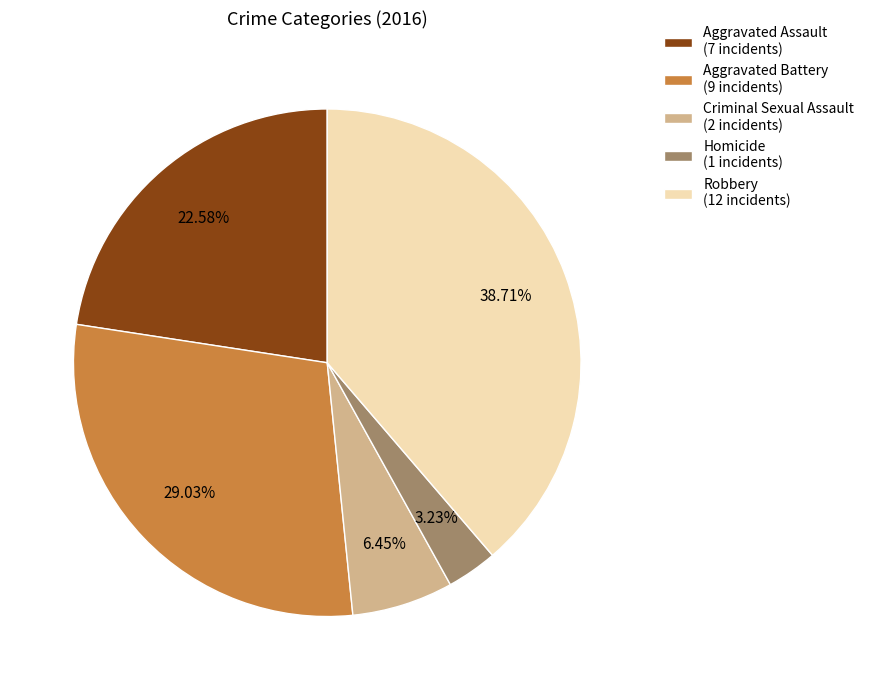

Does Robbery account for over 50% of the chart?

No